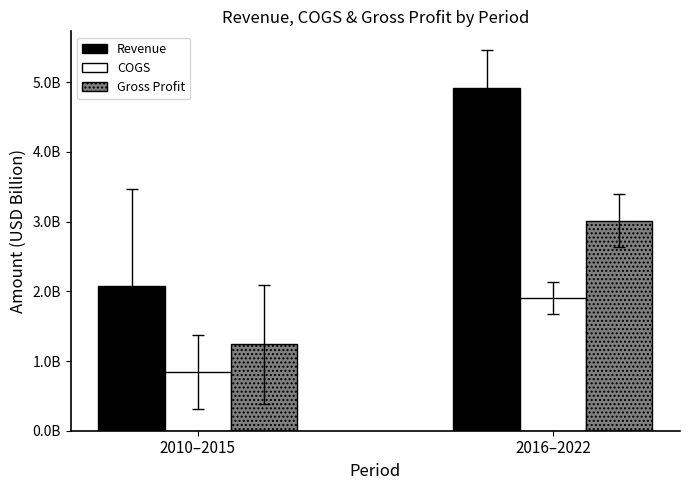

Does the chart contain stacked bars?

No